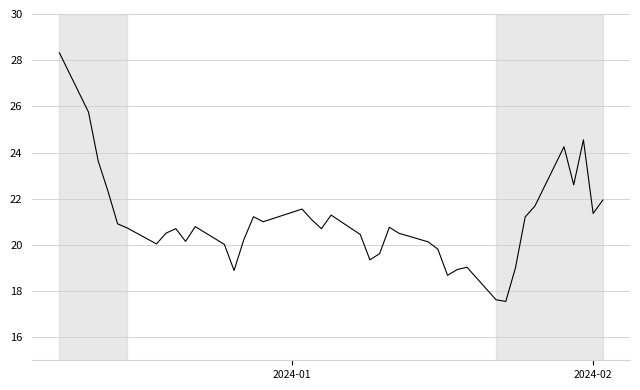

What is the difference between the maximum and minimum values?

10.8